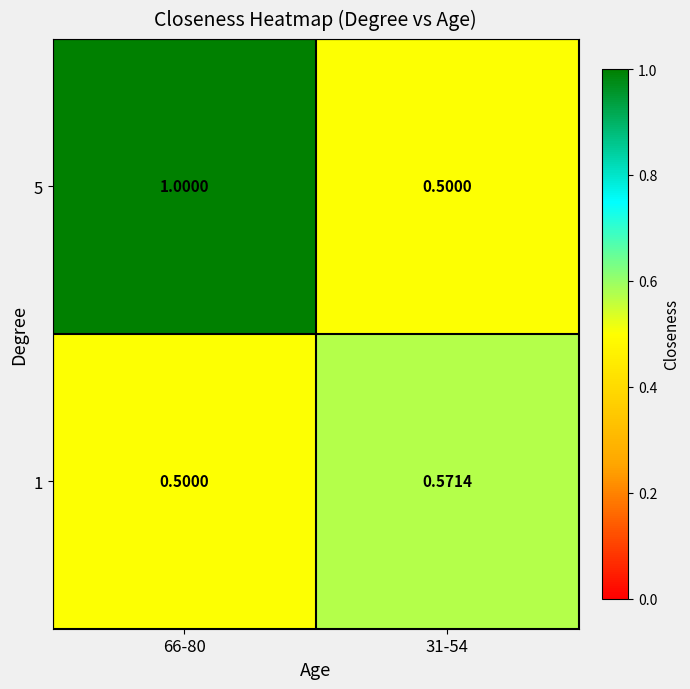

Is the value of 5 at 66-80 greater than the value of 1 at 66-80?

Yes